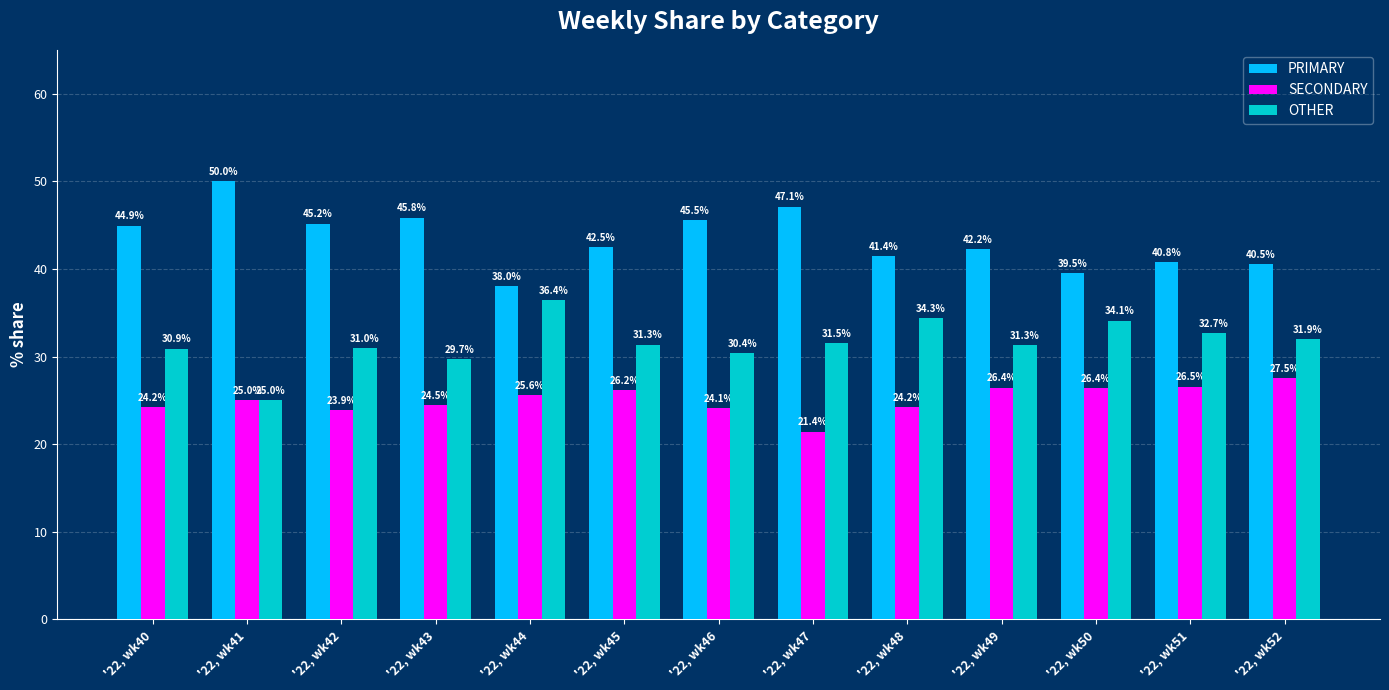

At which label is OTHER closest to 30?

'22, wk43